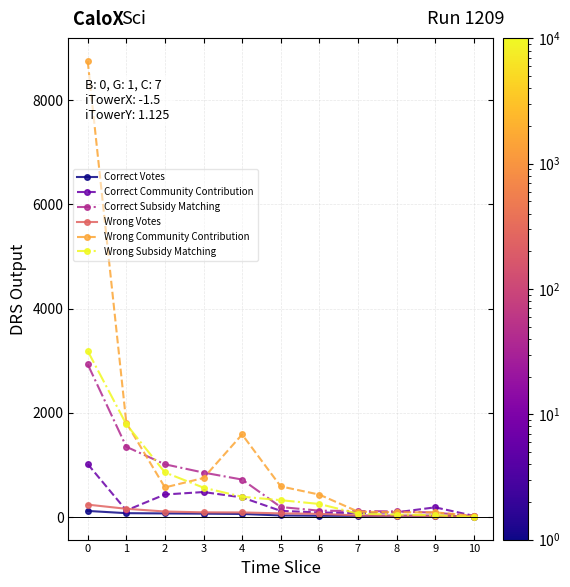

What is the difference between the Wrong Community Contribution values at 10 and 1?

1782.2